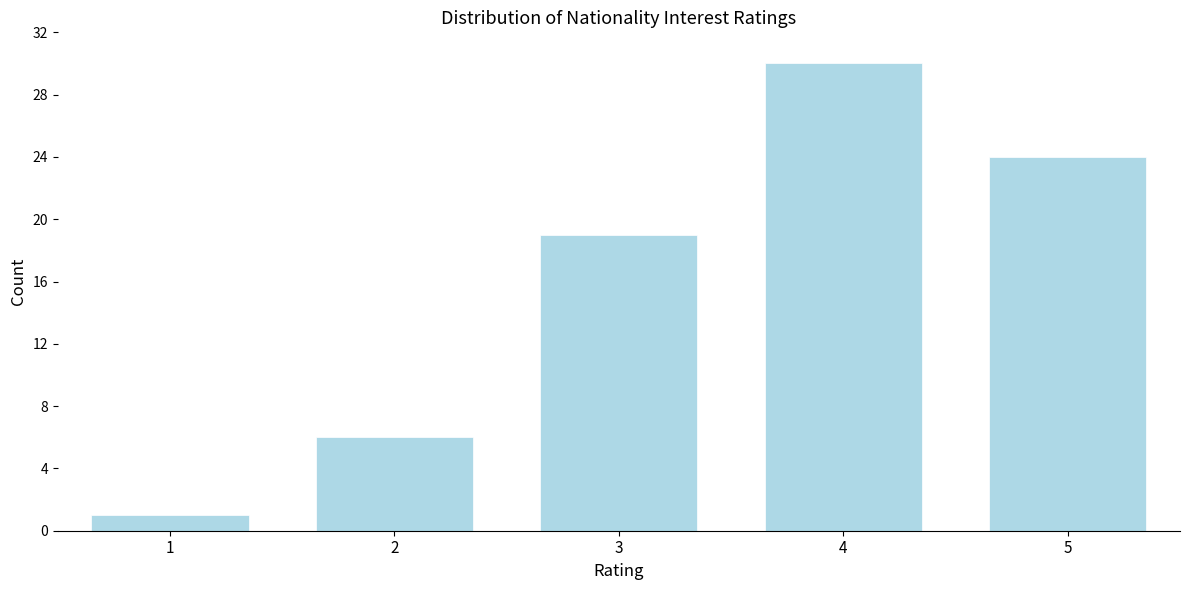

Reading left to right, transcribe all the data shown in this chart.

1=1	2=6	3=19	4=30	5=24